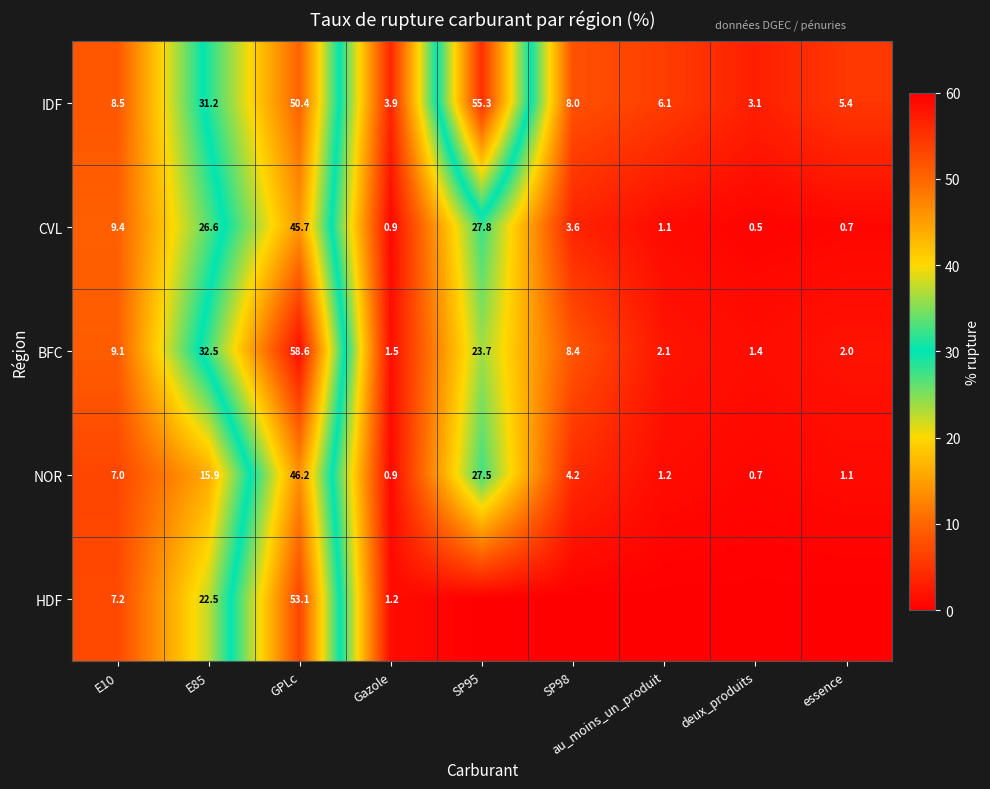

What is the average value of the IDF series?

19.1